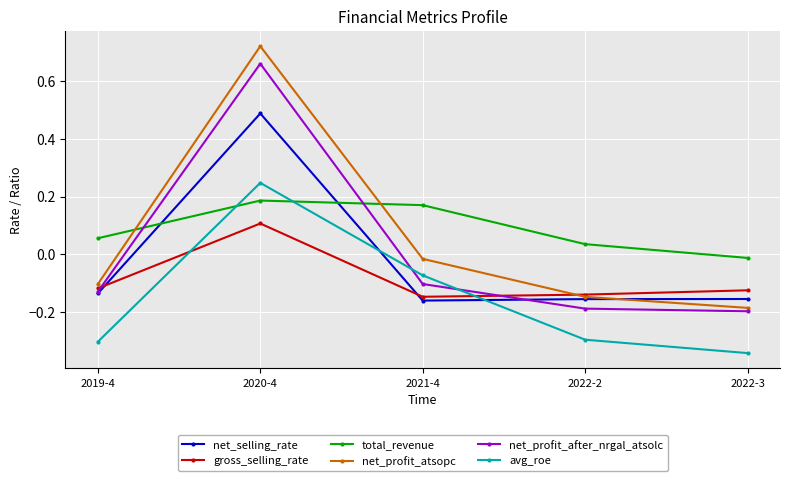

Rank the categories by net_profit_atsopc value from highest to lowest.

2020-4, 2021-4, 2019-4, 2022-2, 2022-3